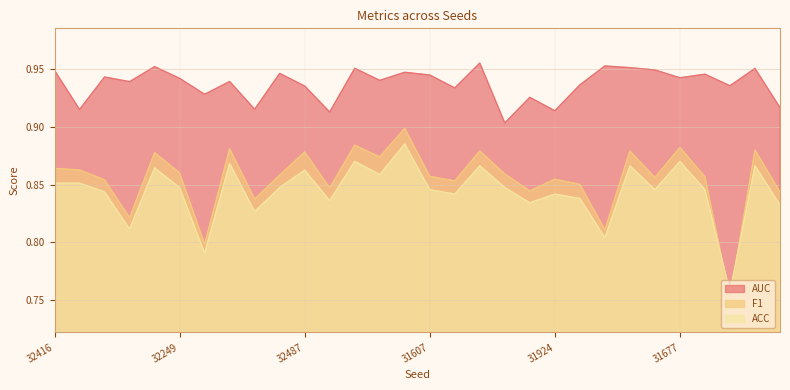

True or false: F1 and AUC cross at least once.

False